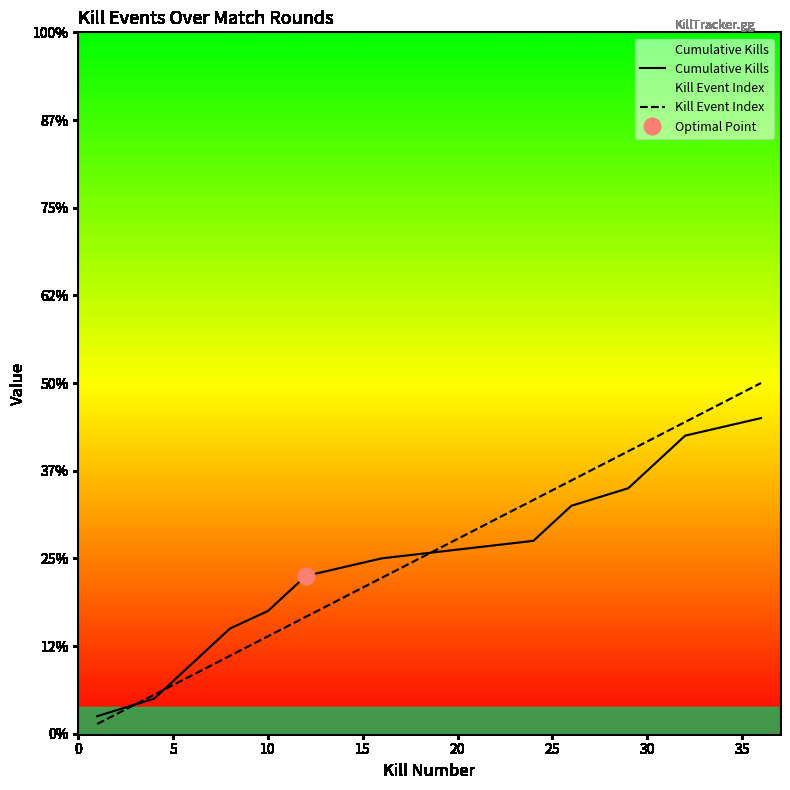

Is it true that Cumulative Kills equals 13.2 at 35?

False